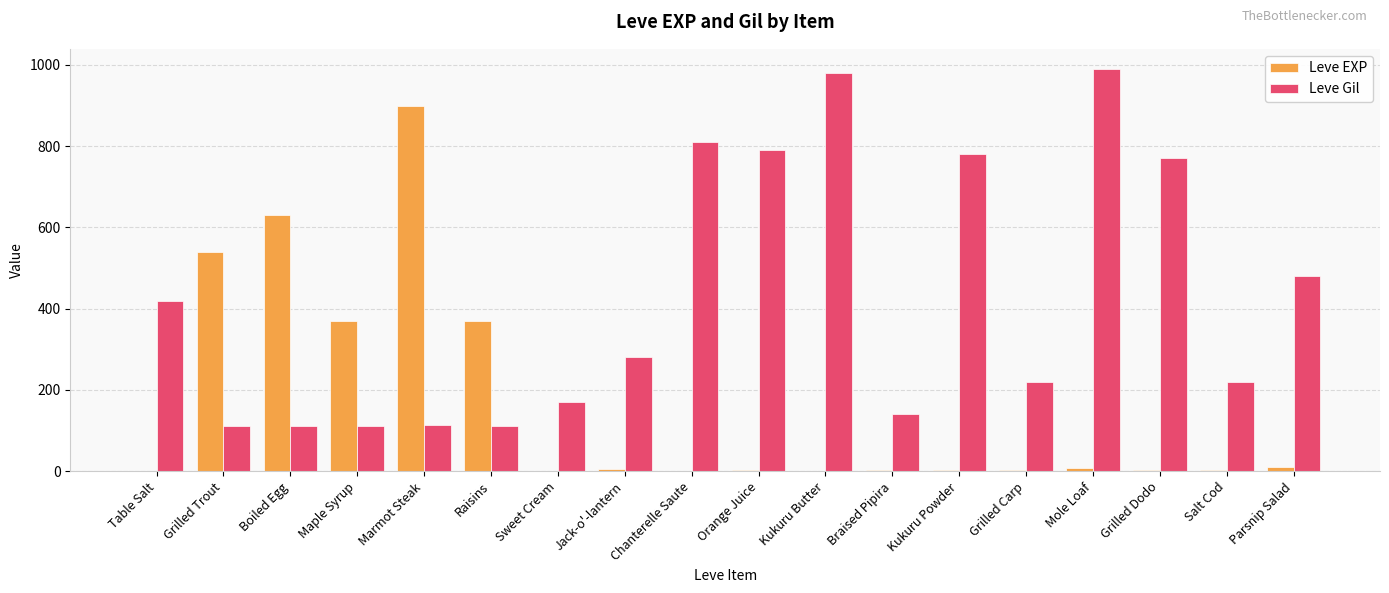

Where does the Leve Gil series first go above 280?

Table Salt